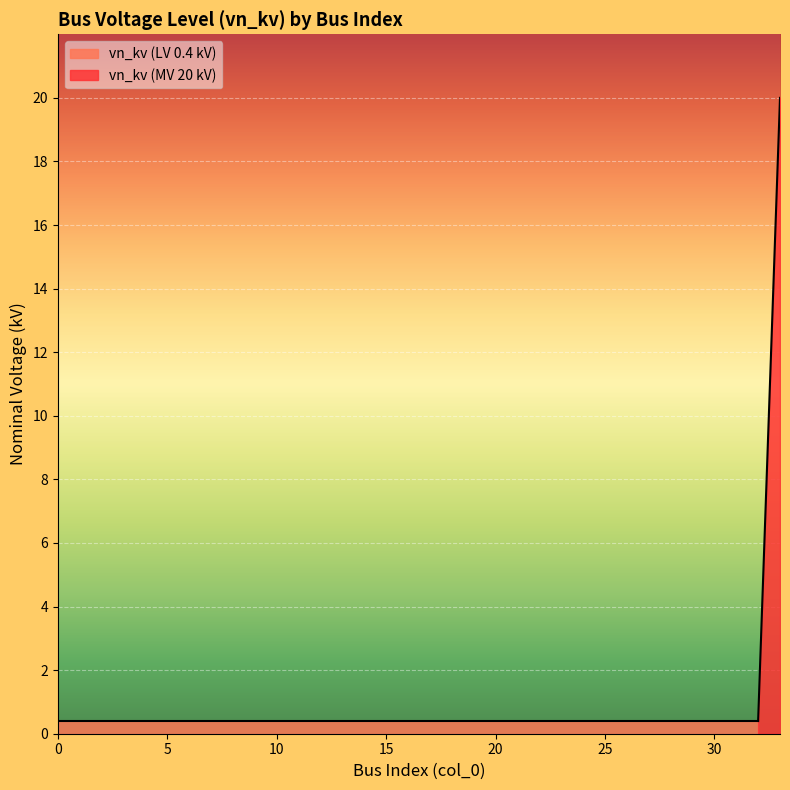

List the labels in order of value, smallest first.

0, 1, 2, 3, 4, 5, 6, 7, 8, 9, 10, 11, 12, 13, 14, 15, 16, 17, 18, 19, 20, 21, 22, 23, 24, 25, 26, 27, 28, 29, 30, 31, 32, 33